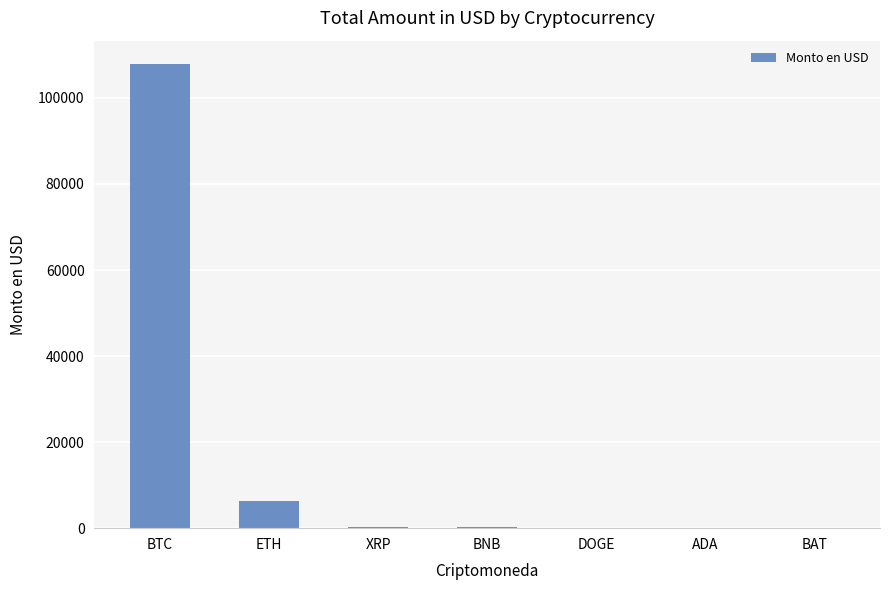

Read the value at BNB.

343.4